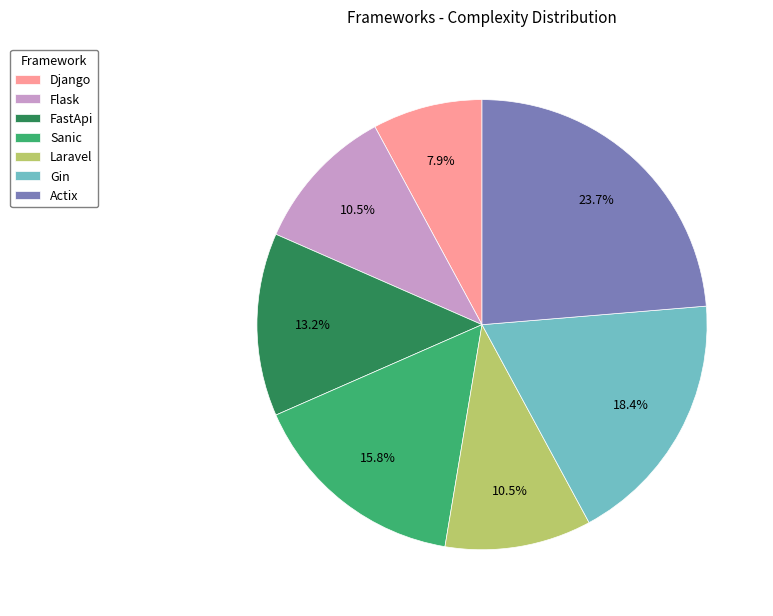

What is the ratio of the value at Sanic to the value at Actix?

0.7